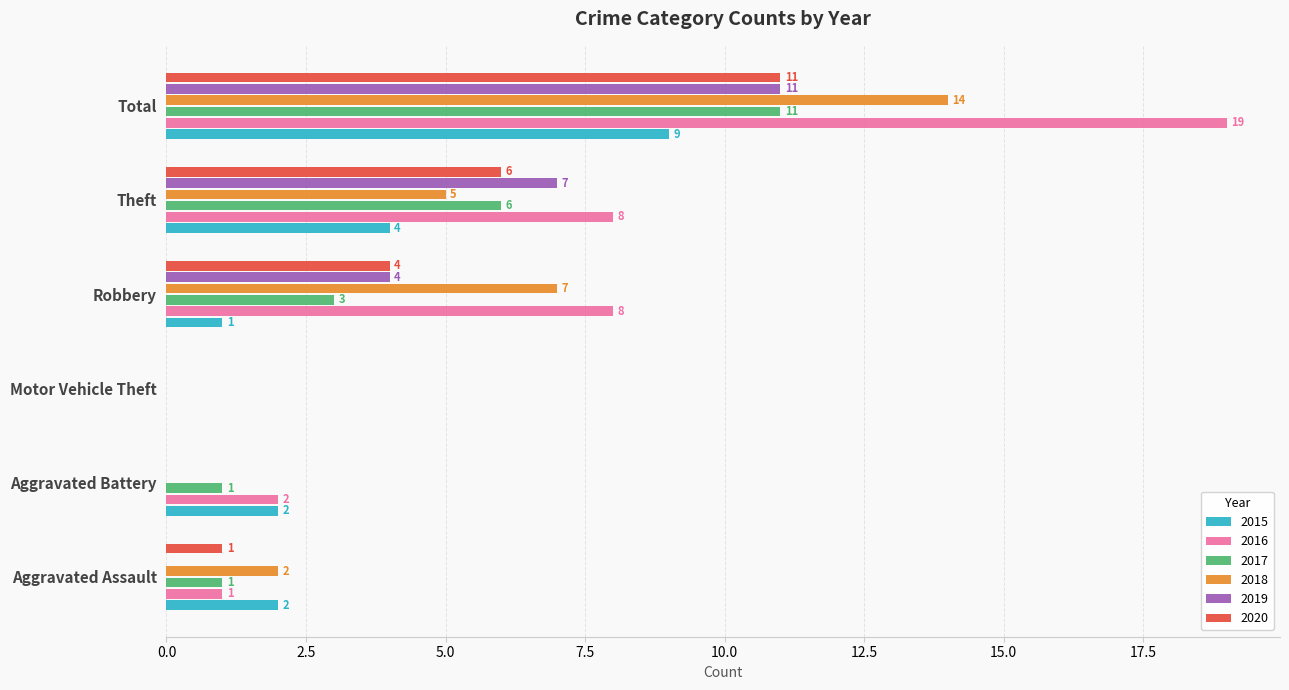

Which category has the highest value in the 2018 series?

Total